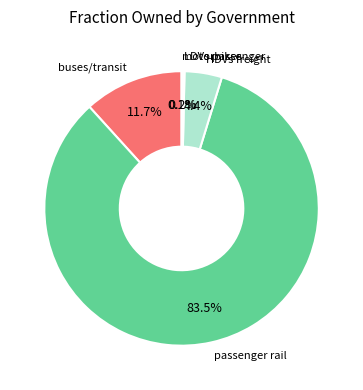

Is there any slice that represents more than half of the pie?

Yes